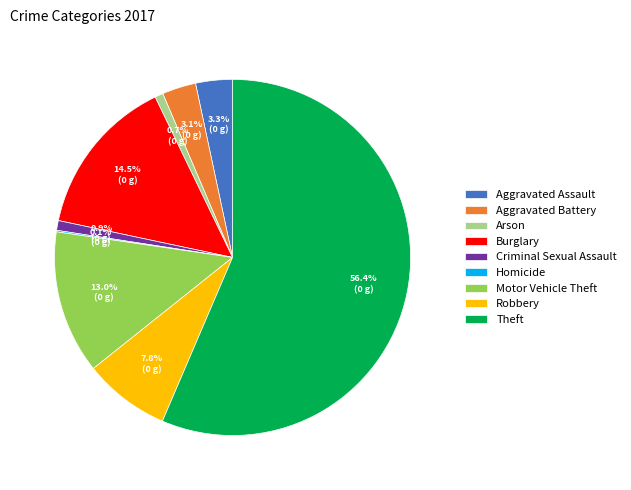

Which slice is the largest?

Theft